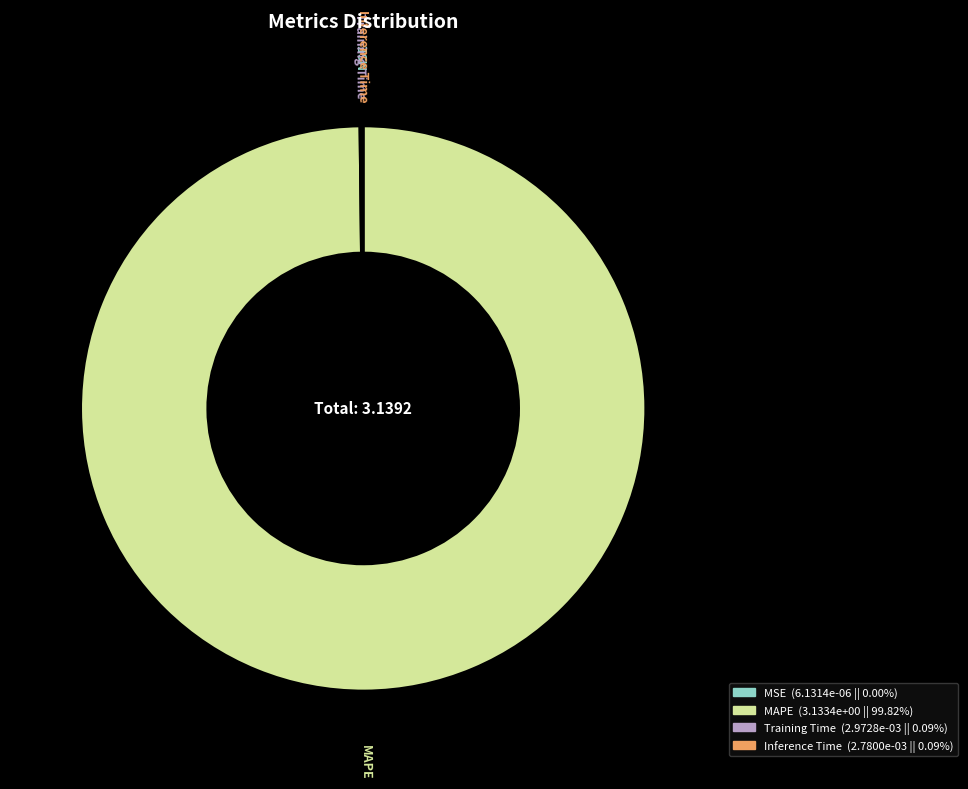

Is MAPE the majority of the pie?

Yes